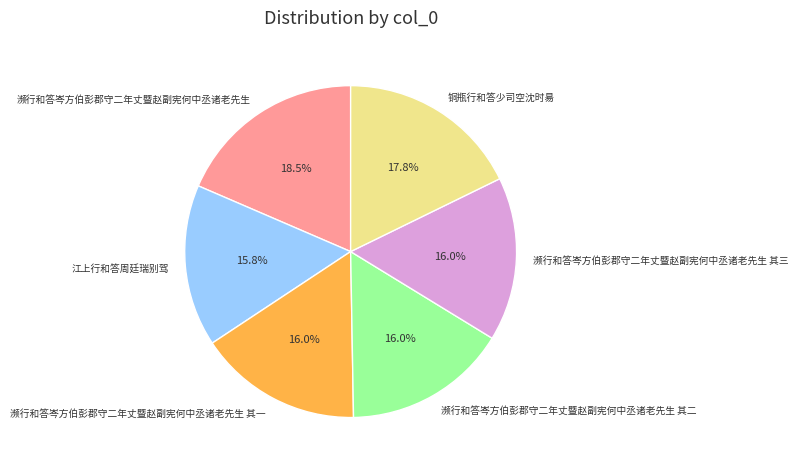

Count the number of slices in the pie.

6